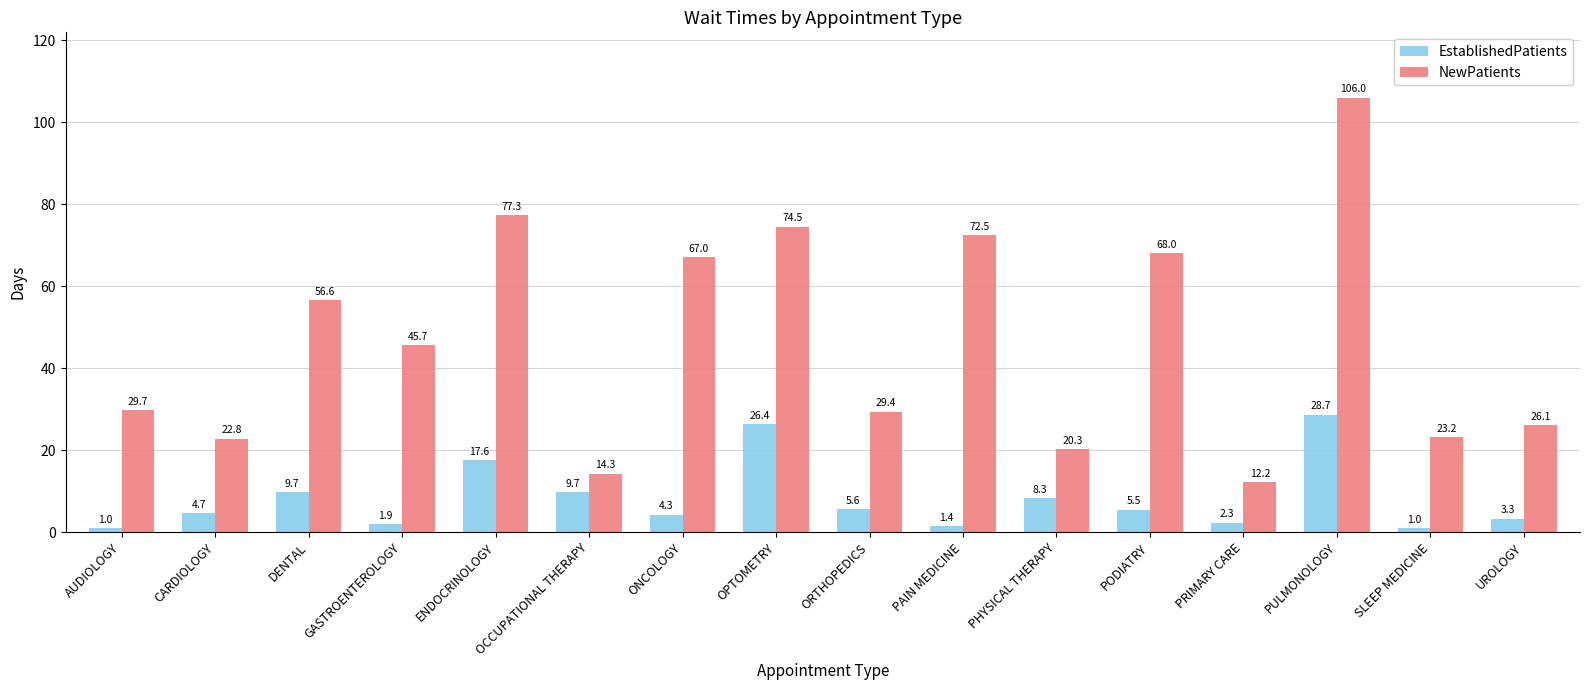

What is the label of the 7th bar from the right?

PAIN MEDICINE